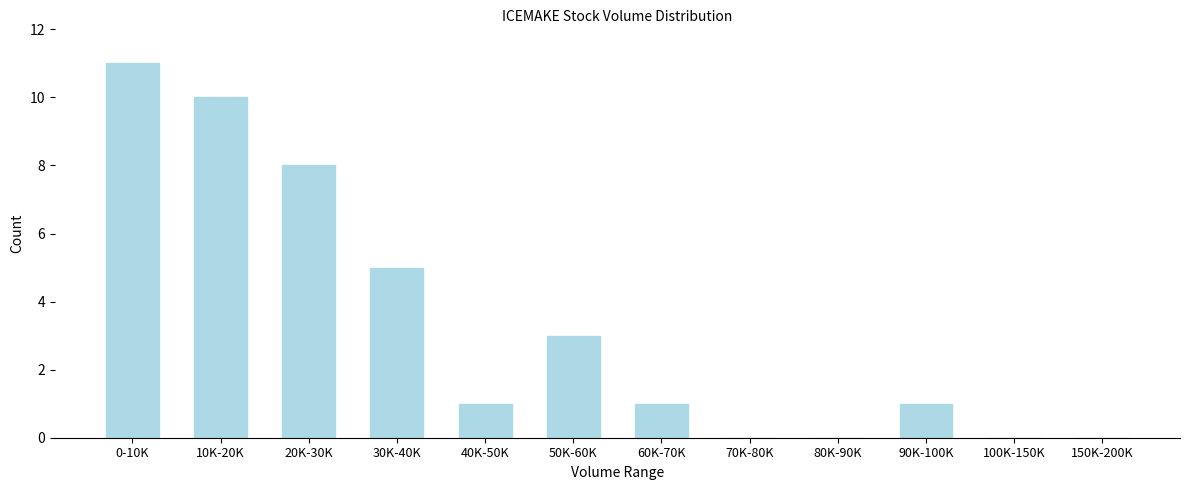

Reading left to right, extract all data points from this chart.

0-10K=11	10K-20K=10	20K-30K=8	30K-40K=5	40K-50K=1	50K-60K=3	60K-70K=1	70K-80K=0	80K-90K=0	90K-100K=1	100K-150K=0	150K-200K=0